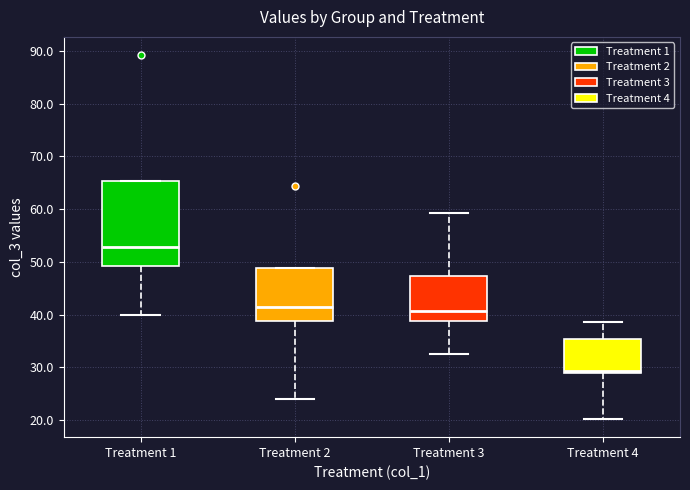

Reading left to right, transcribe this box plot: for each box, give where its median line is, the range the box spans, and where its two whiskers end, as read against the y-axis. The values are not printed on the chart, so give them approximately, as read against the axis.

Treatment 1: median 53, box 49 to 65, whiskers 40 to 65
Treatment 2: median 41, box 39 to 49, whiskers 24 to 49
Treatment 3: median 41, box 39 to 47, whiskers 33 to 59
Treatment 4: median 29 (just above the box's lower edge), box 29 to 35, whiskers 20 to 39